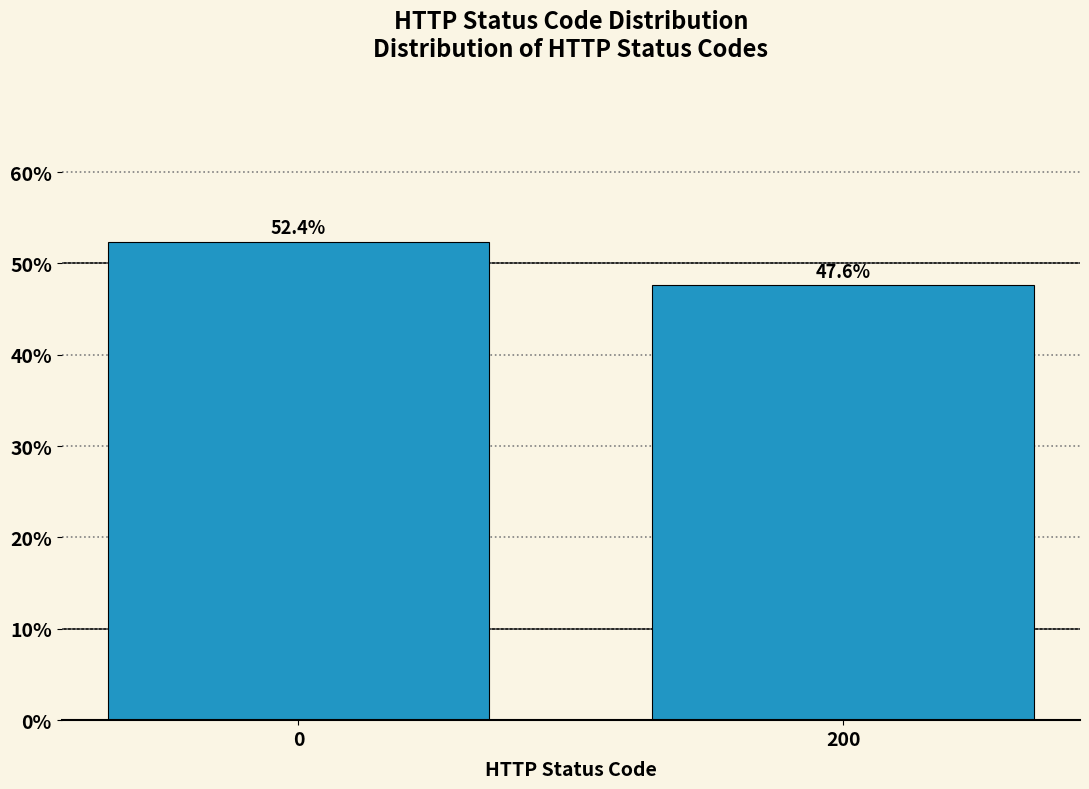

Reading left to right, extract all data points from this chart.

52.4	47.6